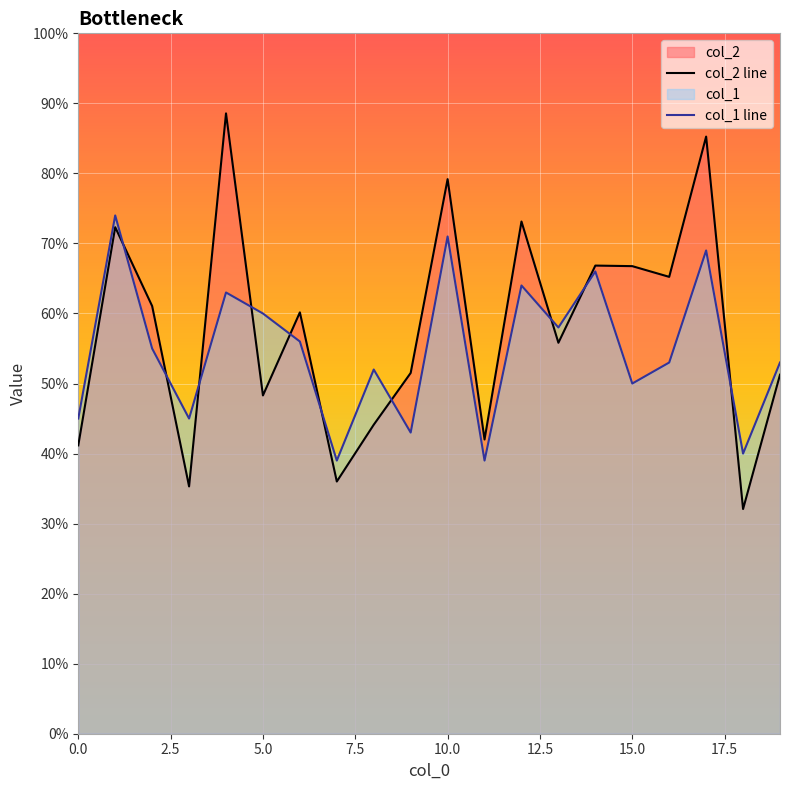

Is it true that col_1 line equals 5300 at 16?

True